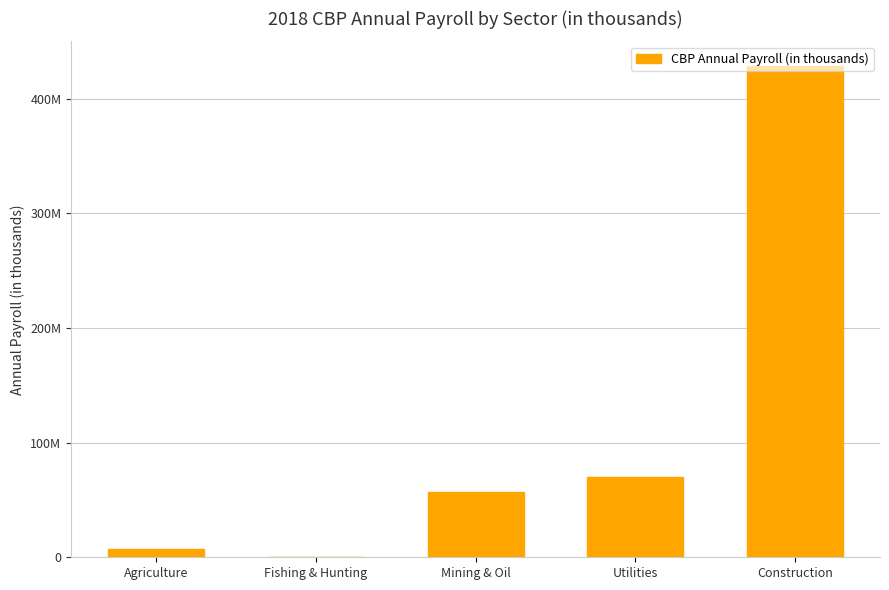

Approximately how many times larger is the value at Utilities compared to Fishing & Hunting?

149.3